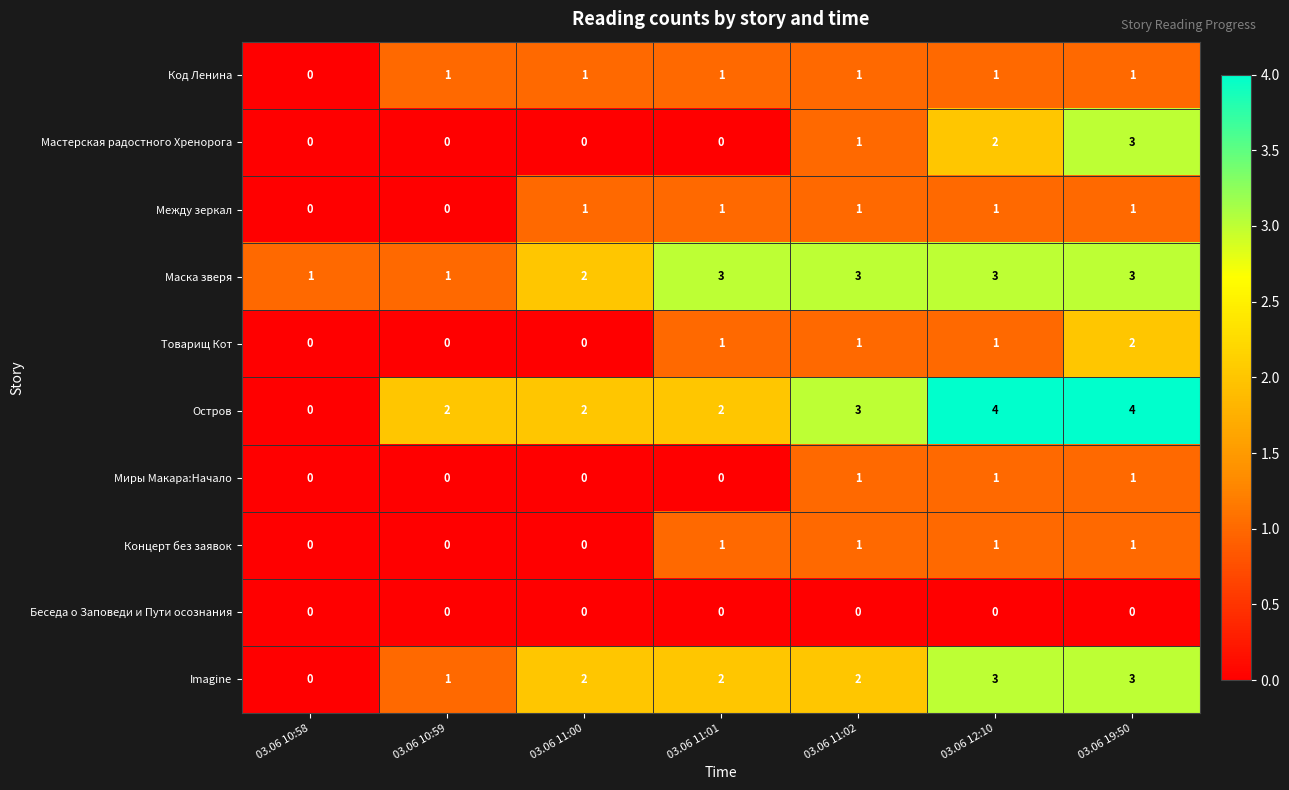

How many Между зеркал values are between 0 and 1?

7